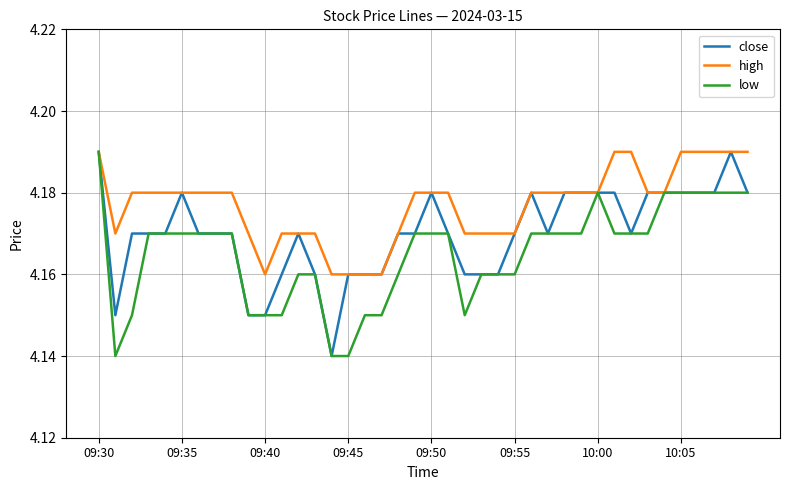

List the series in order of their overall mean, highest first.

high, close, low